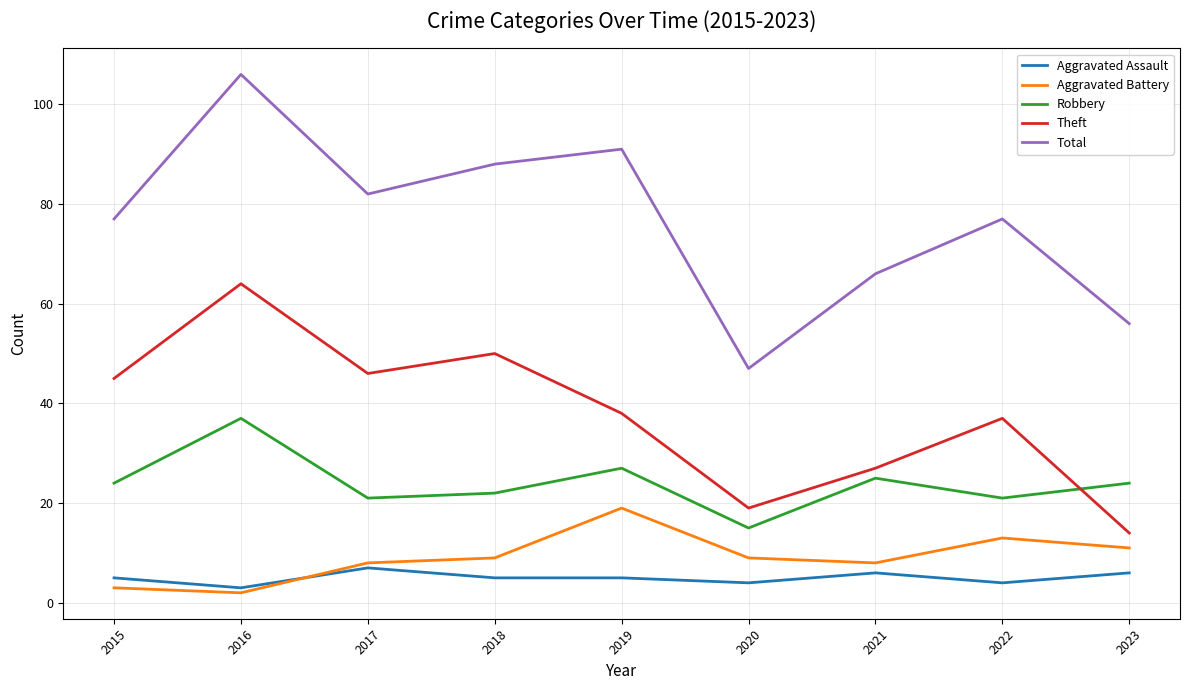

At which category does Theft reach its first local valley?

2017